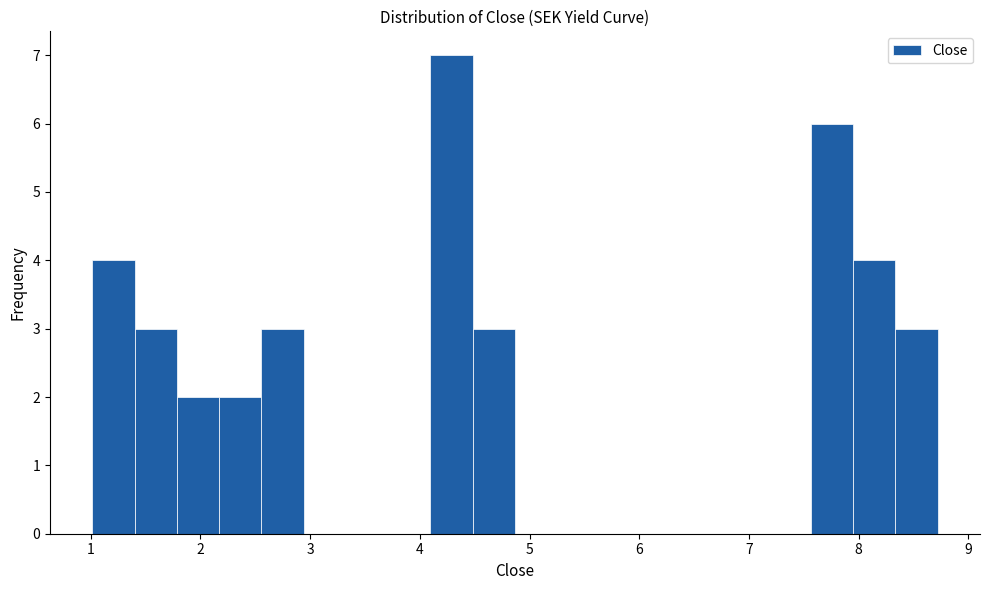

Read against the x-axis, roughly where is the centre of the tallest bar?

4.3